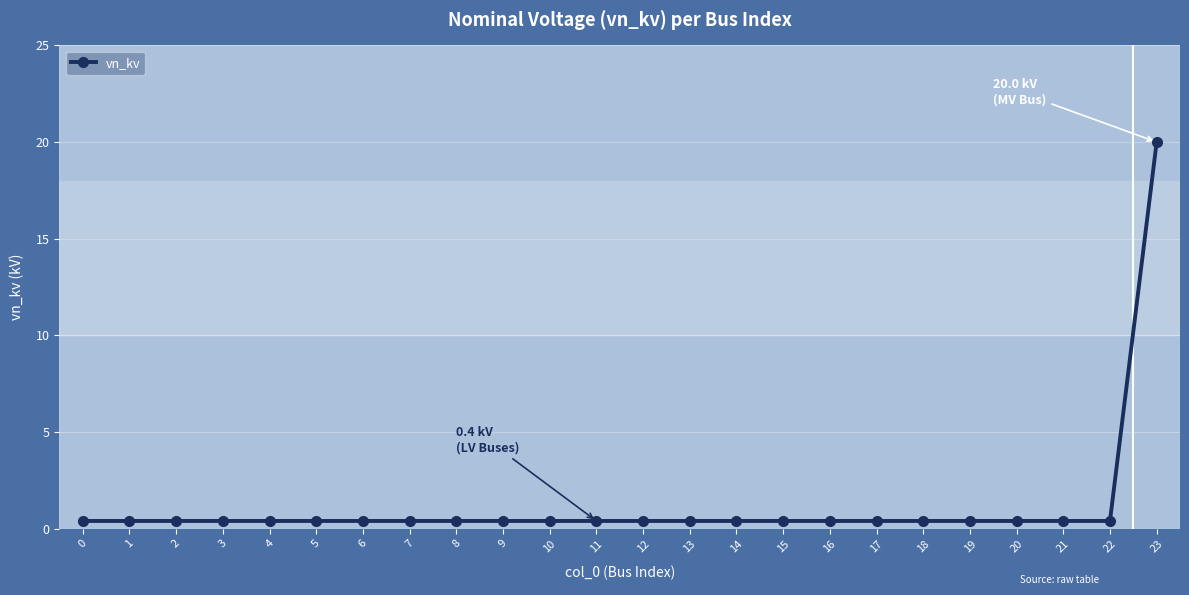

Reading left to right, list all the values displayed in this chart.

0.4	0.4	0.4	0.4	0.4	0.4	0.4	0.4	0.4	0.4	0.4	0.4	0.4	0.4	0.4	0.4	0.4	0.4	0.4	0.4	0.4	0.4	0.4	20.0